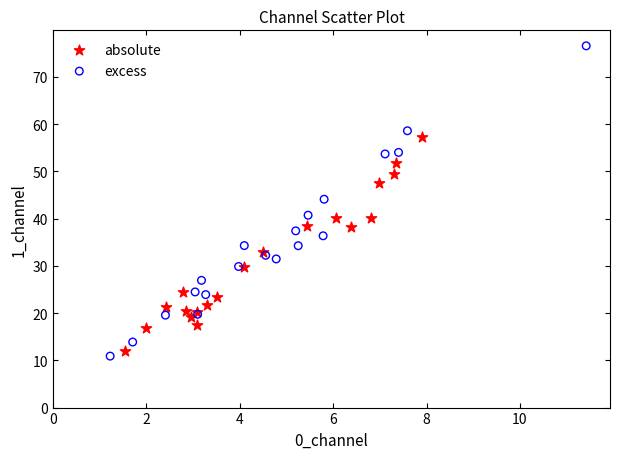

Which series has the widest spread of Y values?

excess